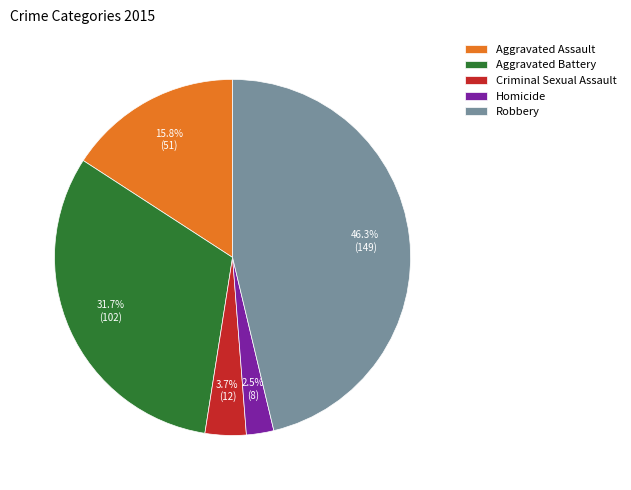

Rank the categories by value from highest to lowest.

Robbery, Aggravated Battery, Aggravated Assault, Criminal Sexual Assault, Homicide